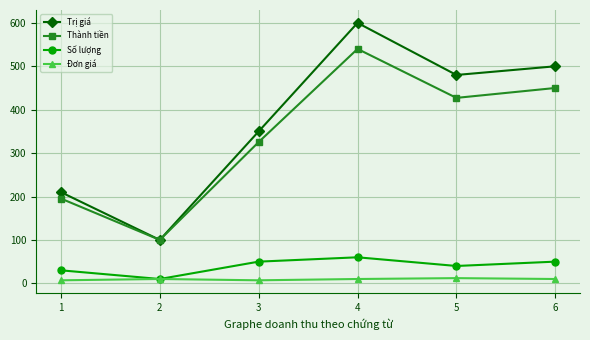

True or false: Thành tiền and Đơn giá intersect in this chart.

False